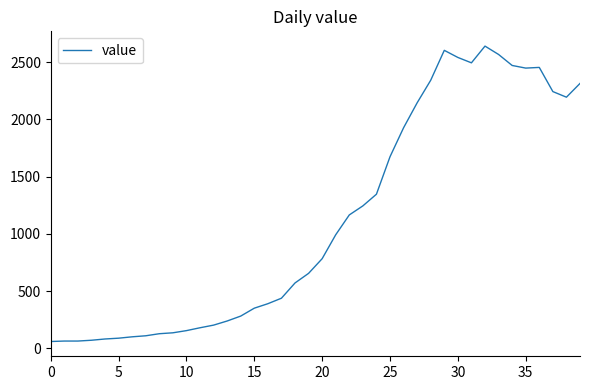

True or false: there are more than 1 points higher than both neighbors.

True